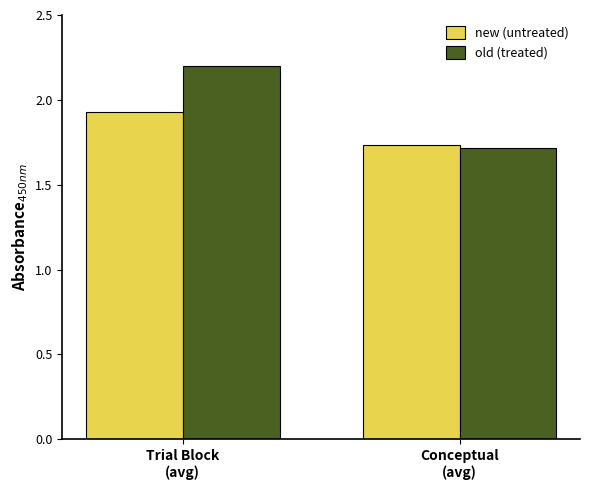

What is the maximum value shown in the chart?

2.2